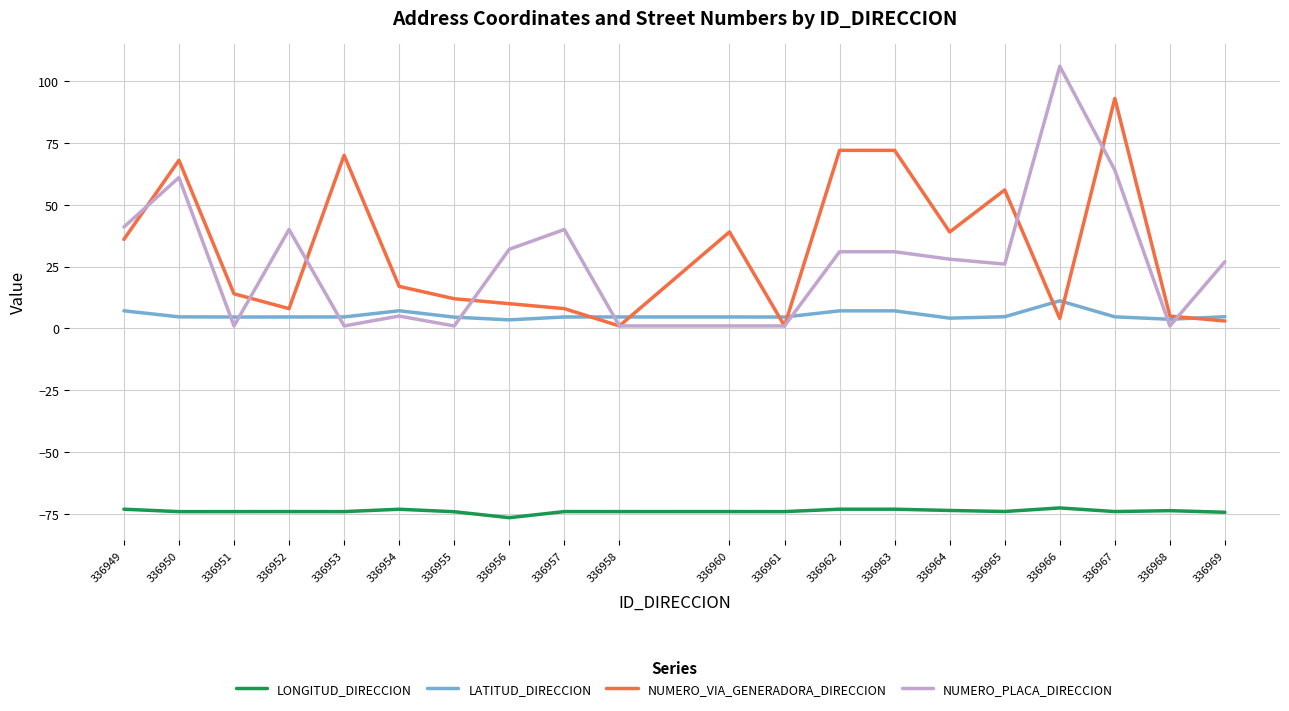

How many categories are shown in the chart?

20